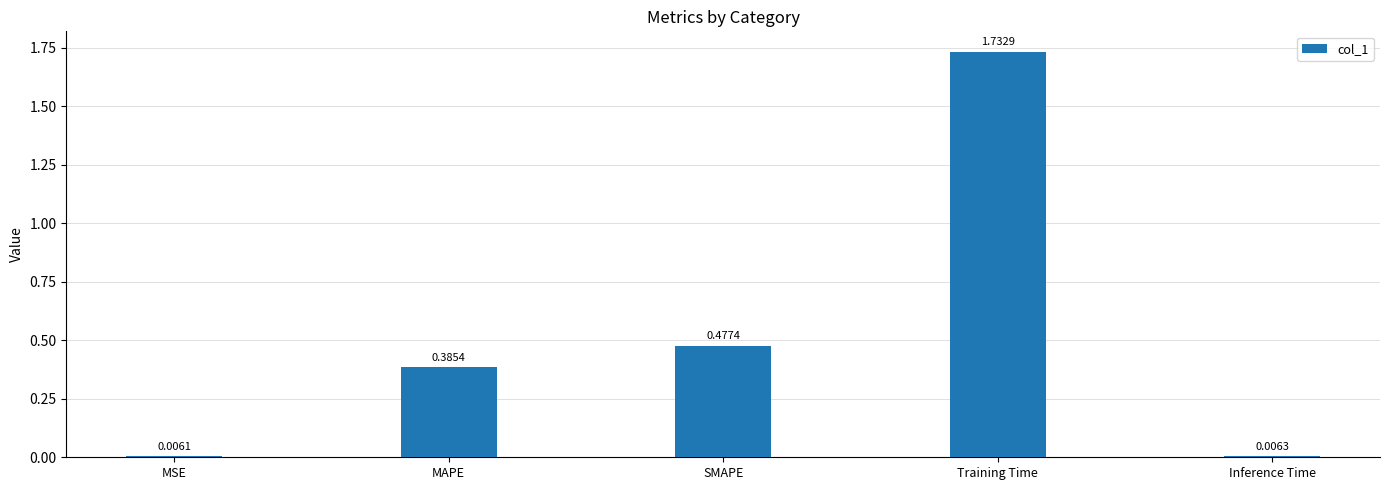

Which category has the lowest value across all series?

MSE